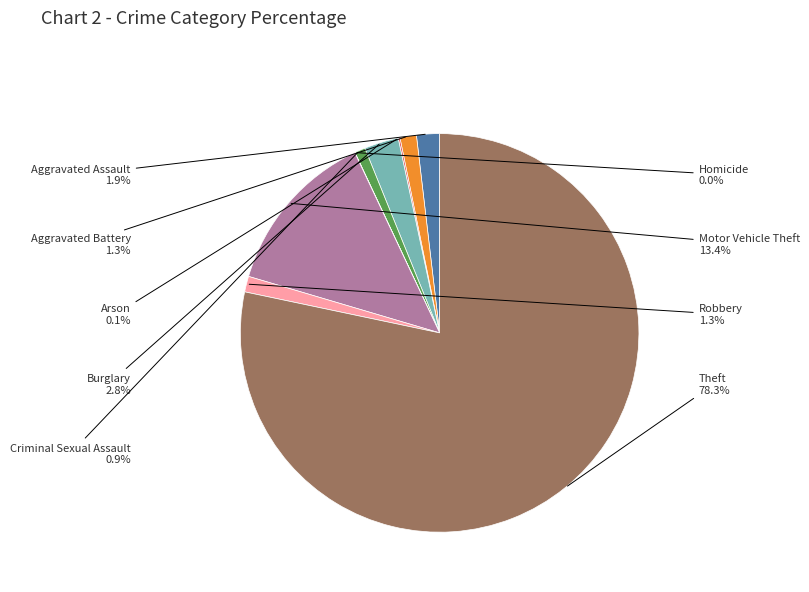

Is there any slice that represents more than half of the pie?

Yes